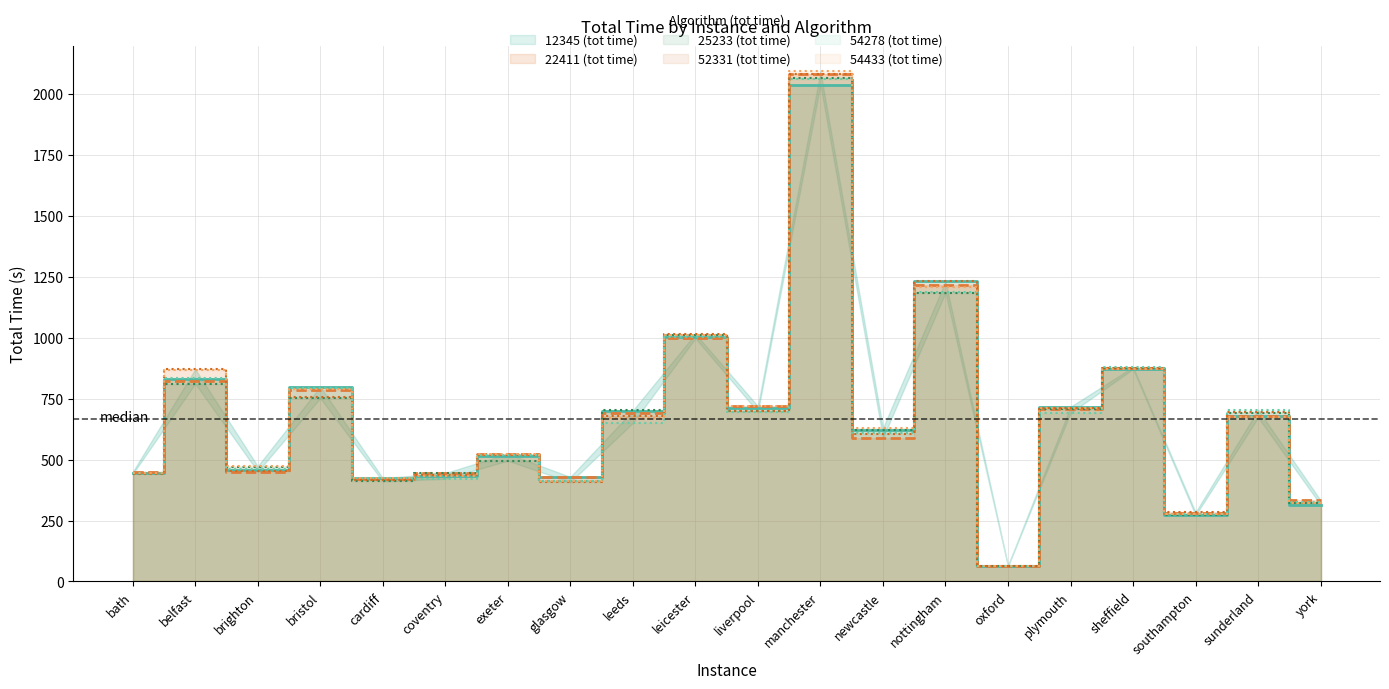

Does the chart display data point markers on the line(s)?

No